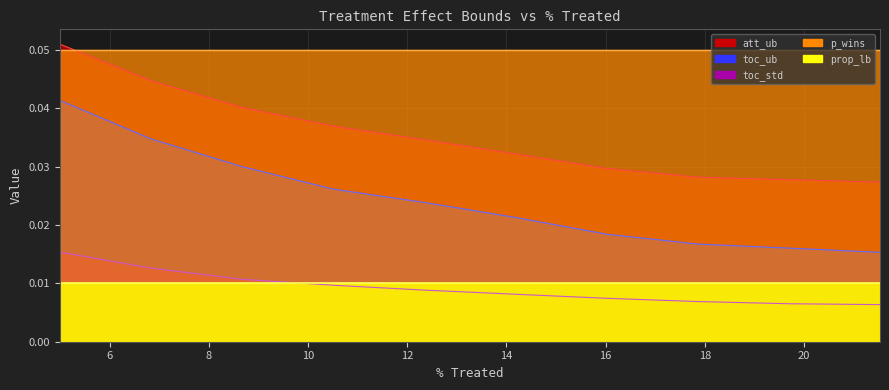

Reading left to right, list all the values displayed in this chart.

toc_std: 0=0.0	1=0.0	2=0.0	3=0.0	4=0.0	5=0.0	6=0.0	7=0.0	8=0.0	9=0.0	10=0.0	11=0.0	12=0.0	13=0.0	14=0.0	15=0.0	16=0.0	17=0.0	18=0.0	19=0.0	20=0.0	21=0.0	22=0.0	23=0.0	24=0.0	25=0.0	26=0.0	27=0.0	28=0.0	29=0.0	30=0.0	31=0.0	32=0.0	33=0.0	34=0.0	35=0.0	36=0.0	37=0.0	38=0.0	39=0.0
toc_ub: 0=0.1	1=0.0	2=0.0	3=0.0	4=0.0	5=0.0	6=0.0	7=0.0	8=0.0	9=0.0	10=0.0	11=0.0	12=0.0	13=0.0	14=0.0	15=0.0	16=0.0	17=0.0	18=0.0	19=0.0	20=0.0	21=0.0	22=0.0	23=0.0	24=0.0	25=0.0	26=0.0	27=0.0	28=0.0	29=0.0	30=0.0	31=0.0	32=0.0	33=0.0	34=0.0	35=0.0	36=0.0	37=0.0	38=0.0	39=0.0
att_ub: 0=0.1	1=0.1	2=0.0	3=0.1	4=0.1	5=0.0	6=0.0	7=0.0	8=0.1	9=0.0	10=0.0	11=0.0	12=0.1	13=0.0	14=0.0	15=0.0	16=0.0	17=0.0	18=0.0	19=0.0	20=0.0	21=0.0	22=0.0	23=0.0	24=0.0	25=0.0	26=0.0	27=0.0	28=0.0	29=0.0	30=0.0	31=0.0	32=0.0	33=0.0	34=0.0	35=0.0	36=0.0	37=0.0	38=0.0	39=0.0
p_wins: 0=0.1	1=0.1	2=0.1	3=0.1	4=0.1	5=0.1	6=0.1	7=0.1	8=0.1	9=0.1	10=0.1	11=0.1	12=0.1	13=0.1	14=0.1	15=0.1	16=0.1	17=0.1	18=0.1	19=0.1	20=0.1	21=0.1	22=0.1	23=0.1	24=0.1	25=0.1	26=0.1	27=0.1	28=0.1	29=0.1	30=0.1	31=0.1	32=0.1	33=0.1	34=0.1	35=0.1	36=0.1	37=0.1	38=0.1	39=0.1
prop_lb: 0=0.0	1=0.0	2=0.0	3=0.0	4=0.0	5=0.0	6=0.0	7=0.0	8=0.0	9=0.0	10=0.0	11=0.0	12=0.0	13=0.0	14=0.0	15=0.0	16=0.0	17=0.0	18=0.0	19=0.0	20=0.0	21=0.0	22=0.0	23=0.0	24=0.0	25=0.0	26=0.0	27=0.0	28=0.0	29=0.0	30=0.0	31=0.0	32=0.0	33=0.0	34=0.0	35=0.0	36=0.0	37=0.0	38=0.0	39=0.0